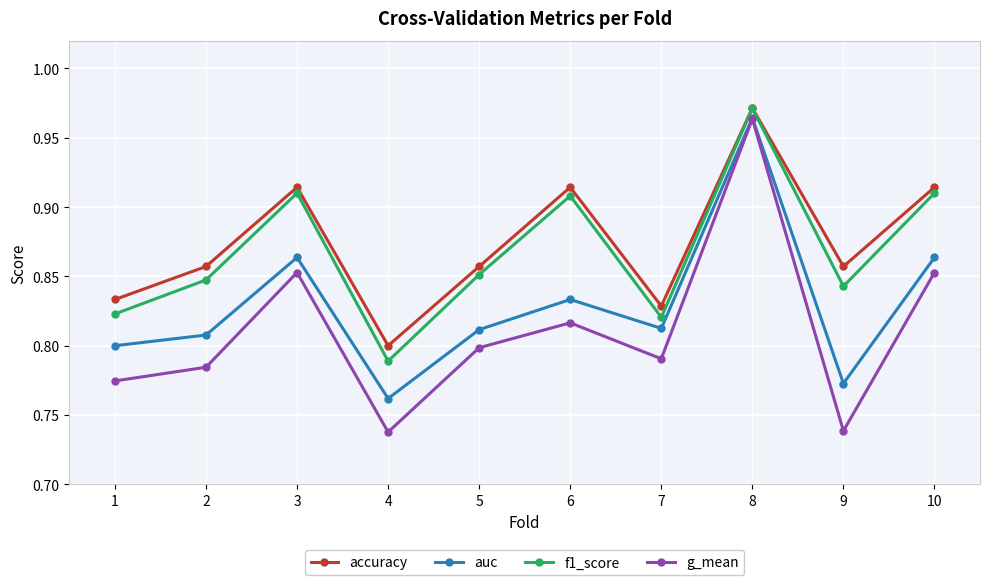

What is the total value across all series at 9?

3.2